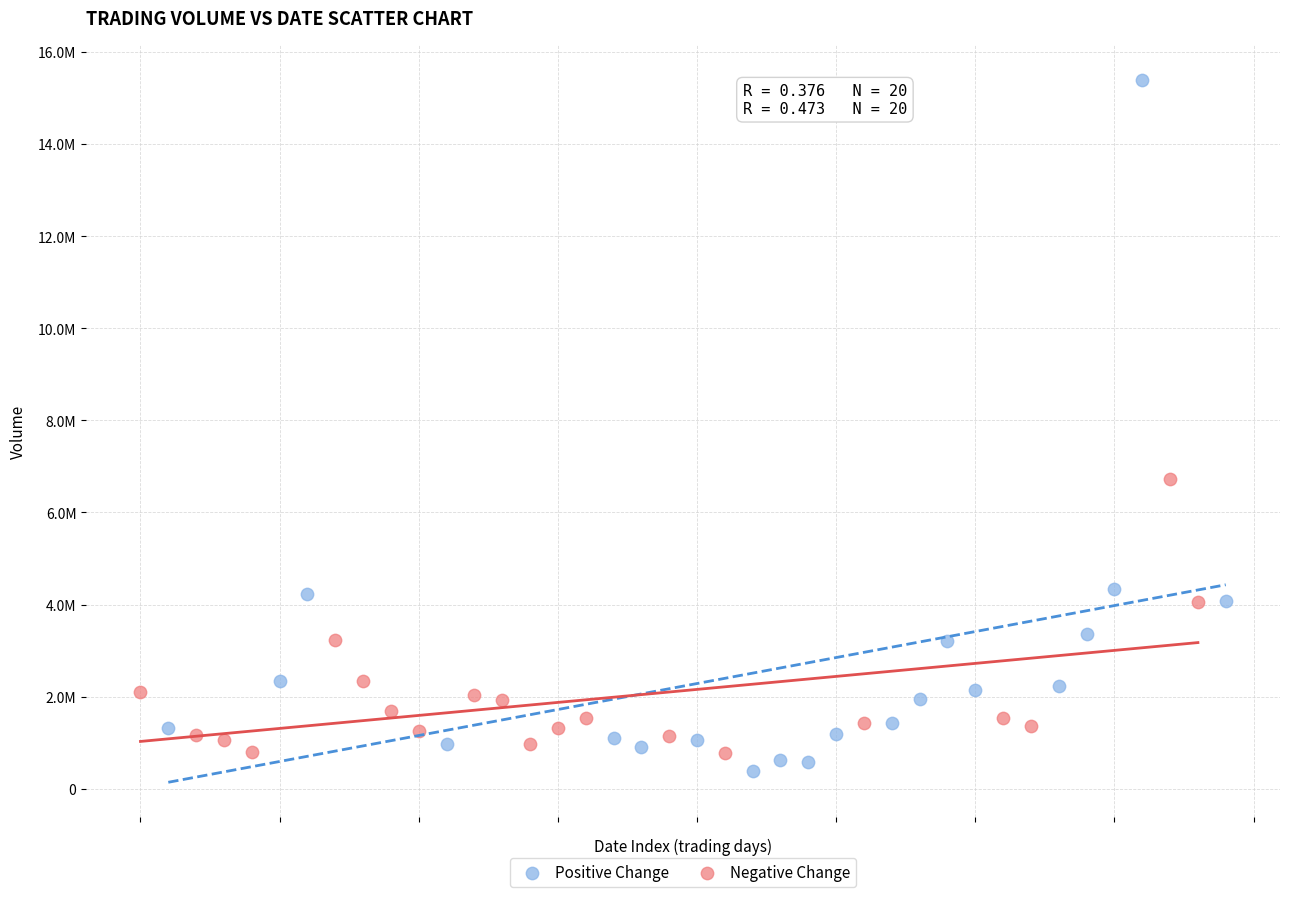

Which series contains the lowest Y value?

Positive Change